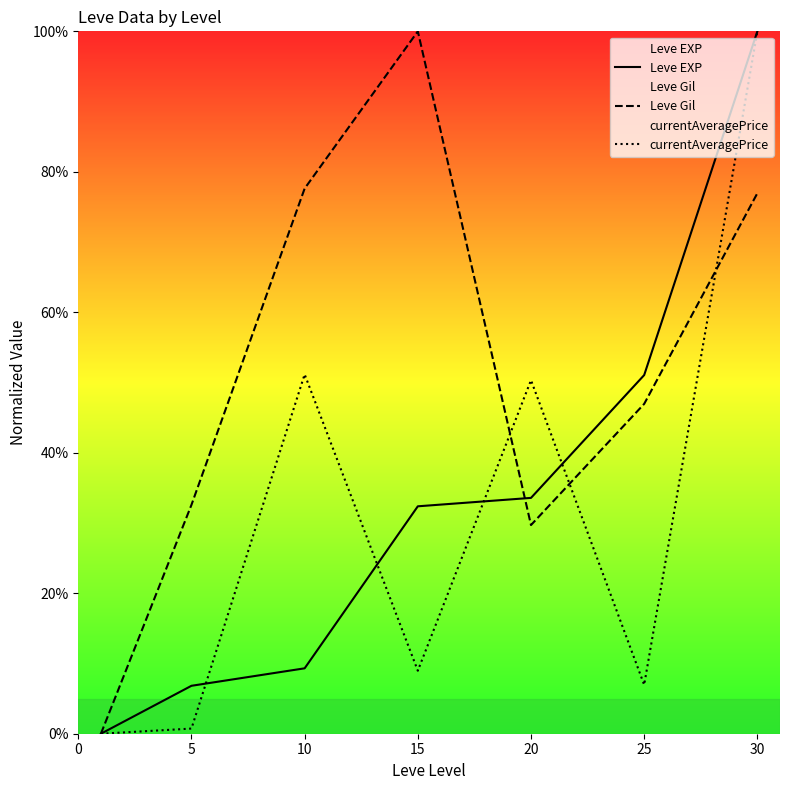

What is the sum of the Leve EXP values at 10 and 5?

16.1